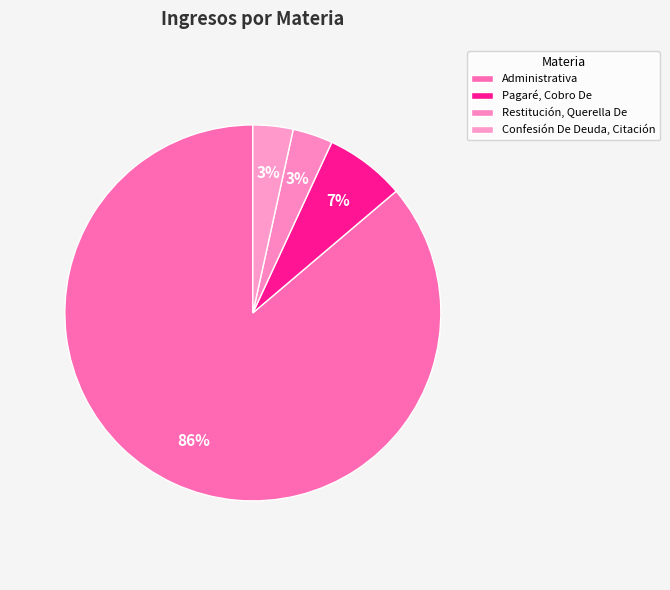

Count the number of slices in the pie.

4